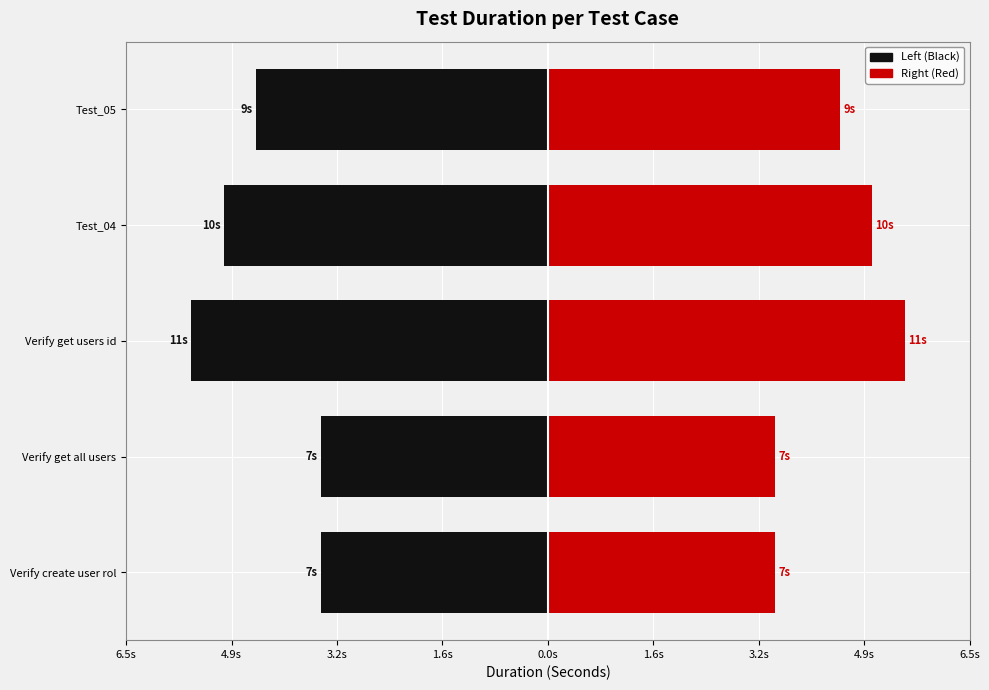

Read the Duration (Left) value at Verify get all users.

-3.5